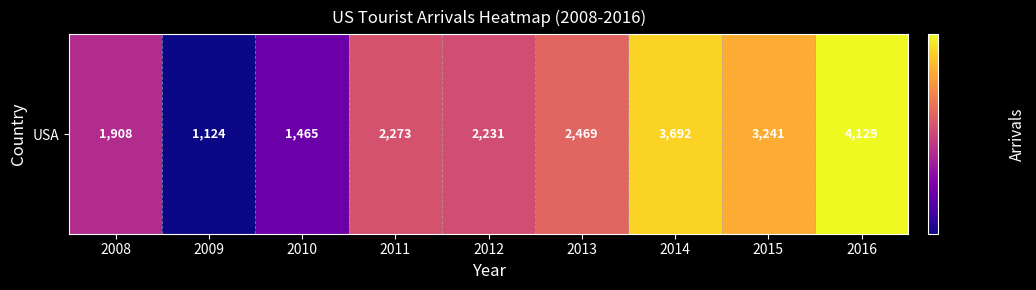

What is the ratio of the value at 2013 to the value at 2016?

0.6